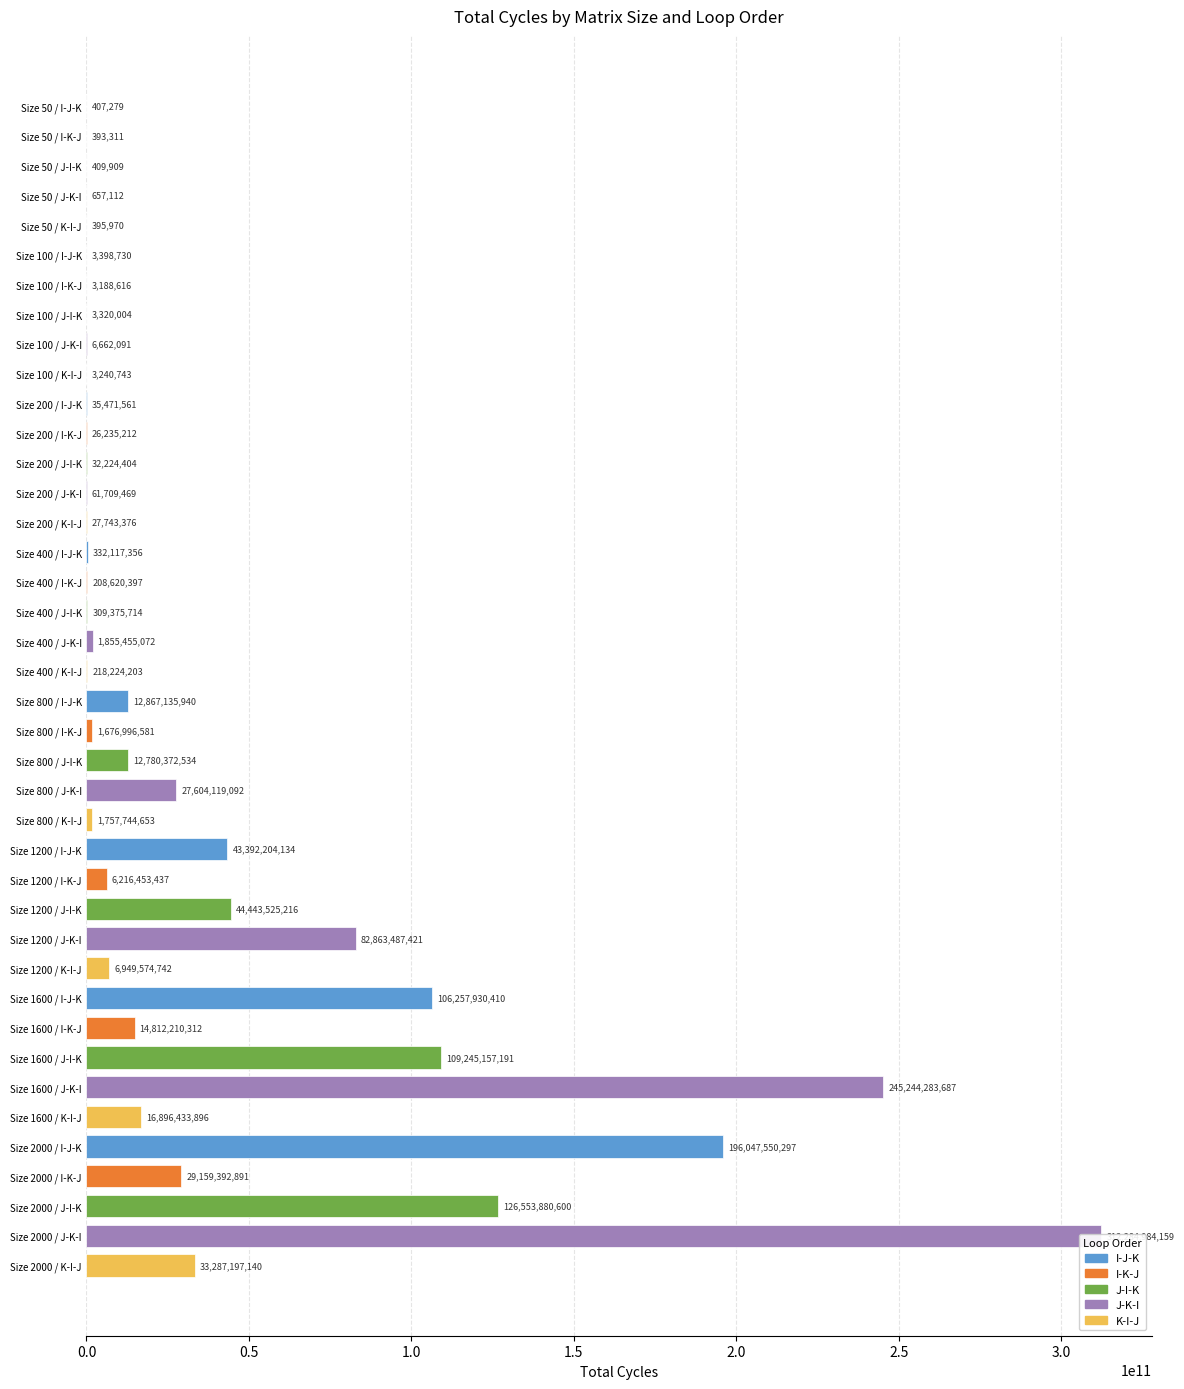

The value of J-I-K at Size 800 is 19745162614. True or false?

False